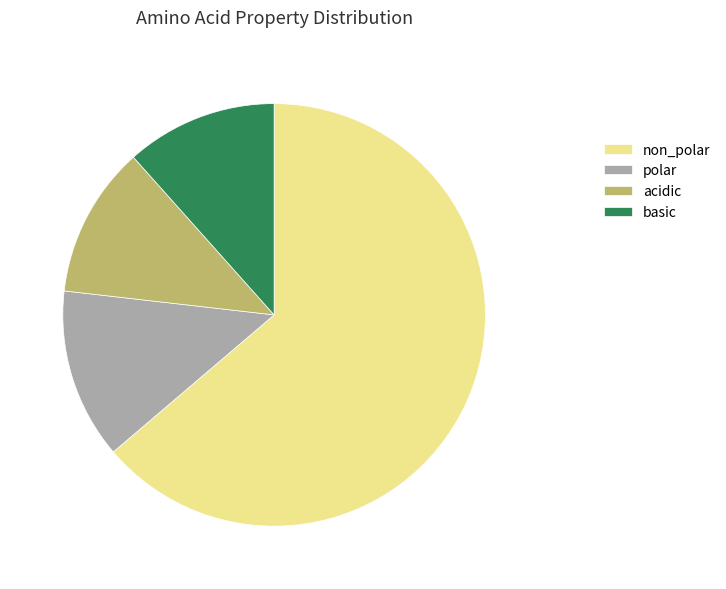

The non_polar slice represents 77% of the pie. True or false?

False